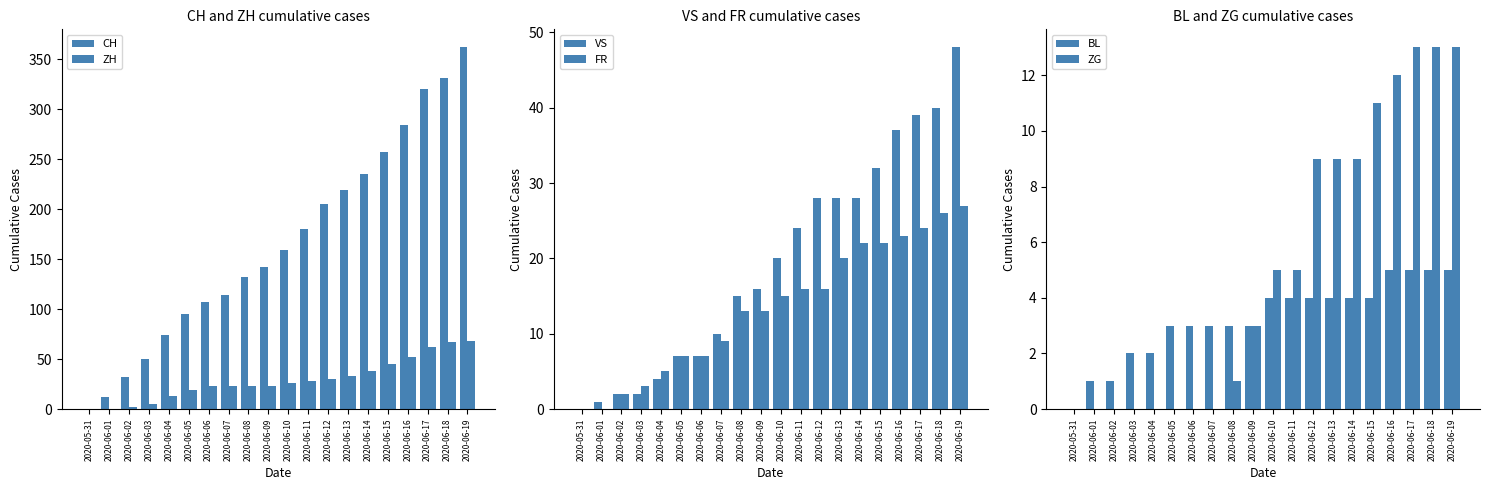

At which label does FR first exceed 15?

2020-06-11